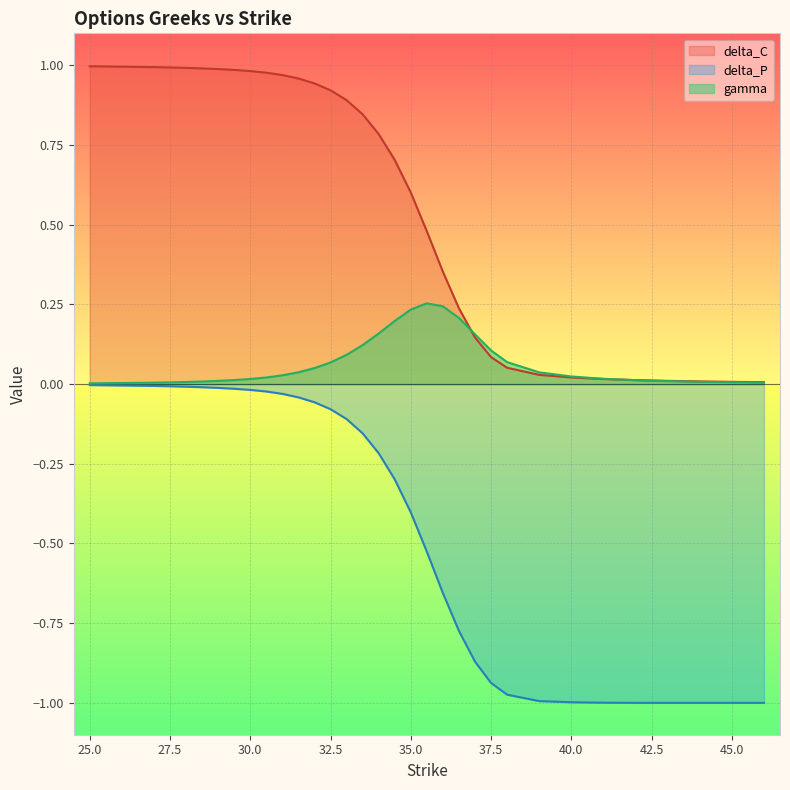

True or false: delta_C has a value of 0.2 at 33.5.

False